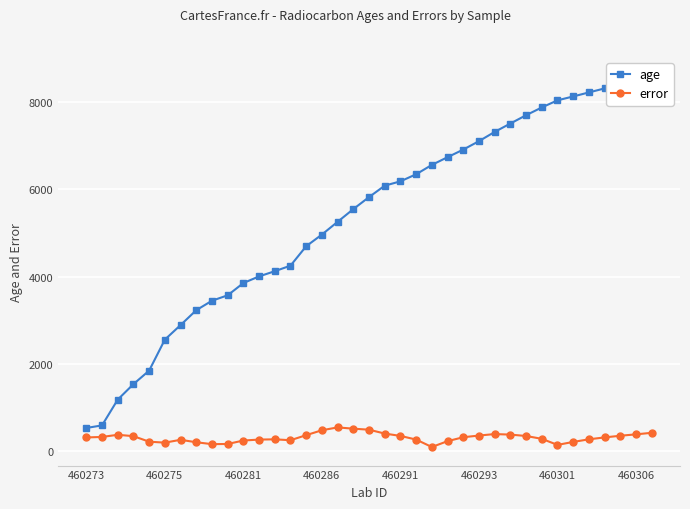

How many data points in error are less than 322?

18